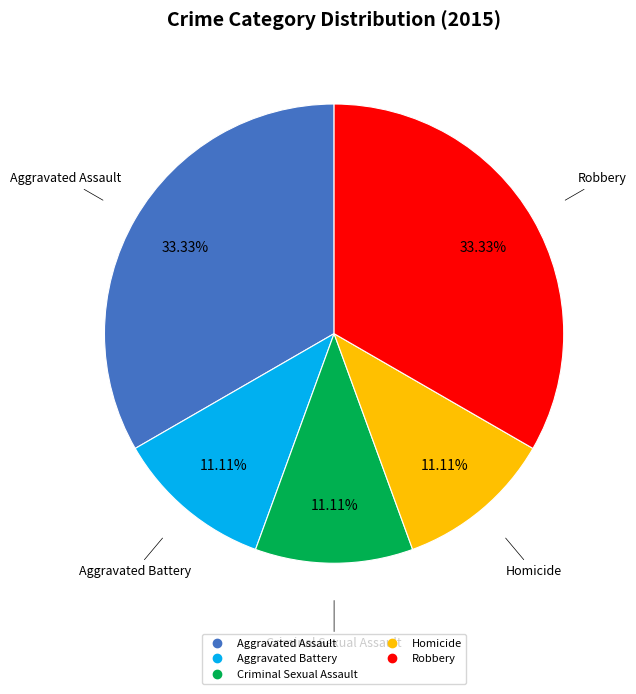

Is there any slice that represents more than half of the pie?

No